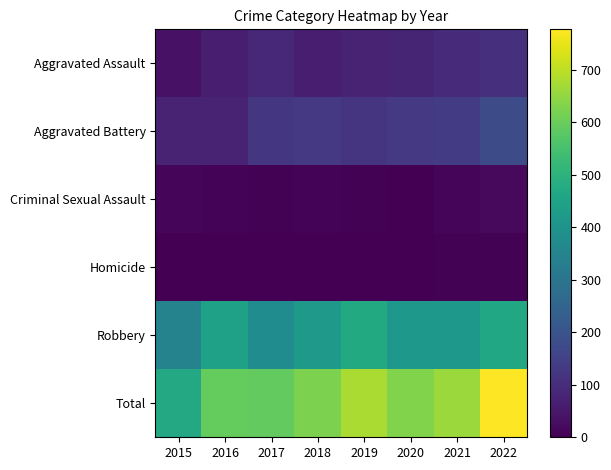

List the series in order of their peak value, lowest first.

Homicide, Criminal Sexual Assault, Aggravated Assault, Aggravated Battery, Robbery, Total